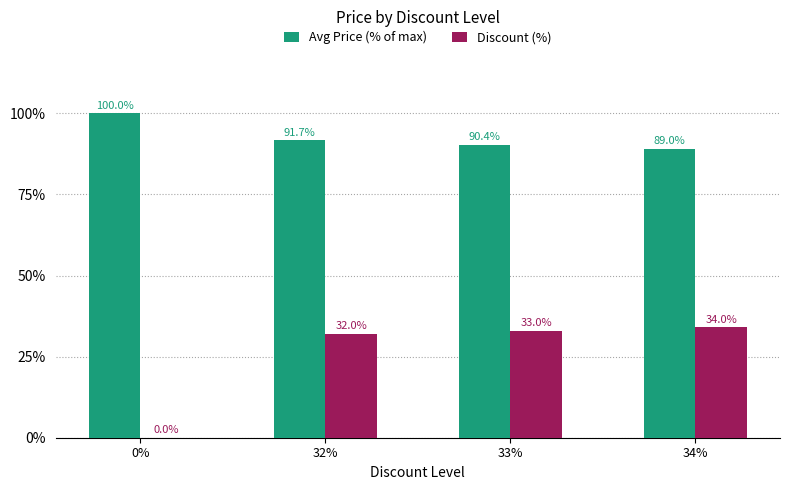

What is the sum of the Avg Price (% of max) values at 32% and 34%?

180.7